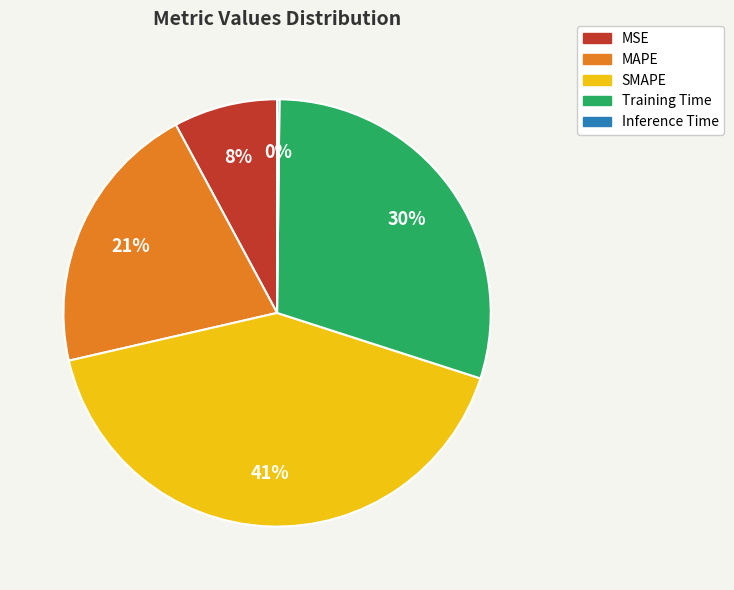

Which has a higher value, MAPE or MSE?

MAPE